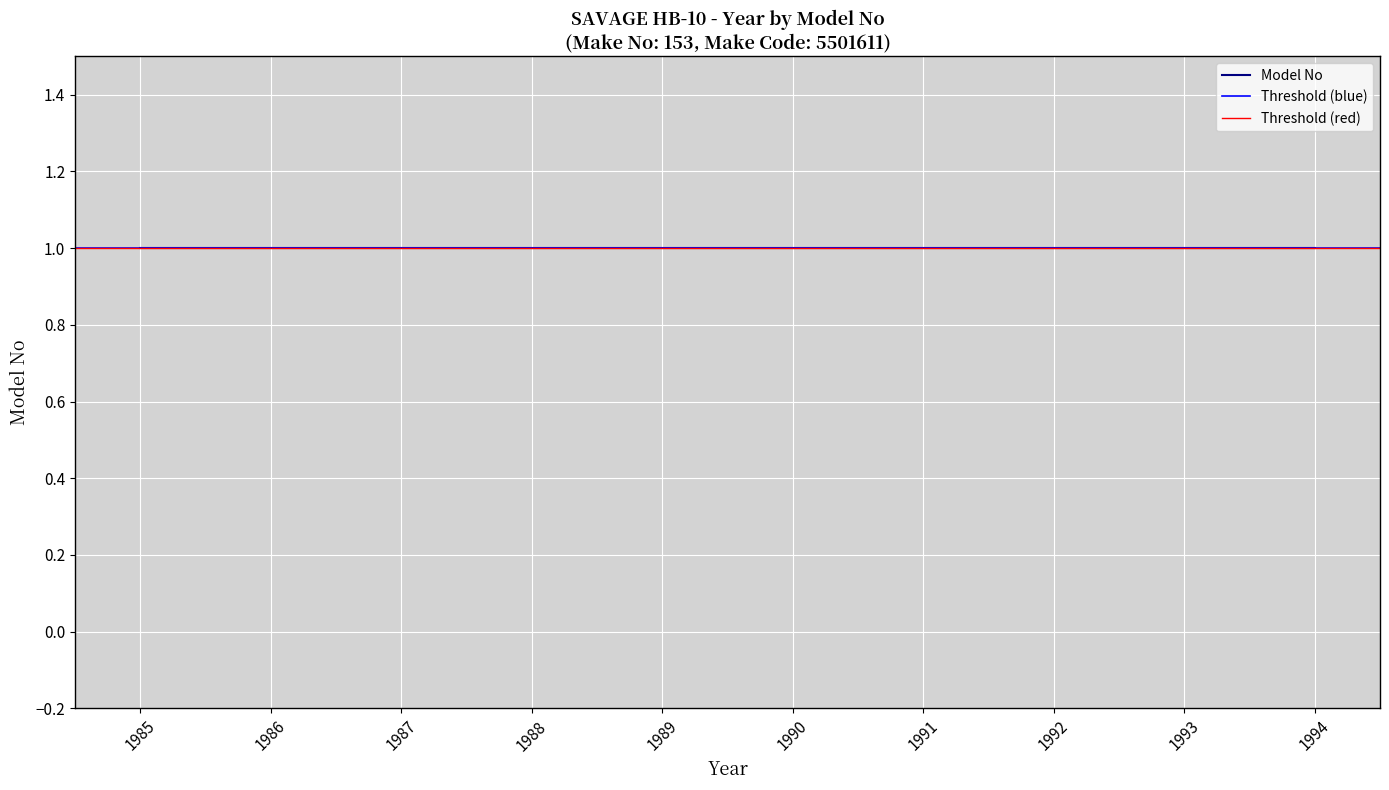

Is this an area chart (filled region under the line)?

No